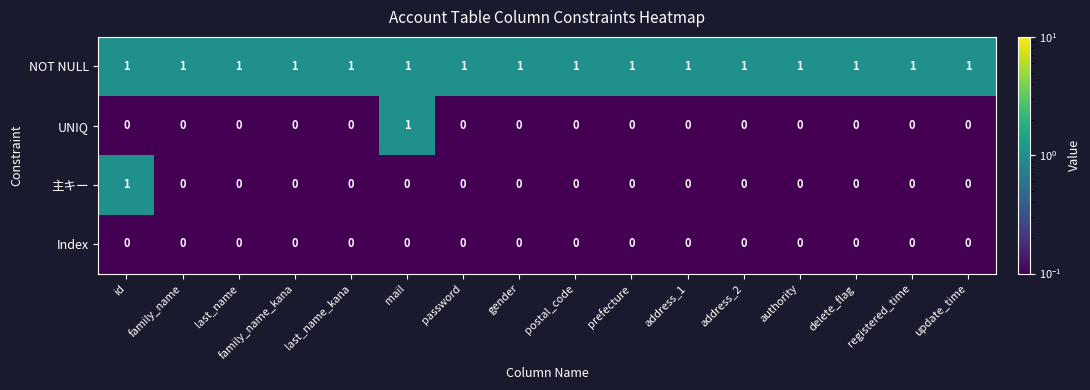

Which category has the highest value in the UNIQ series?

mail